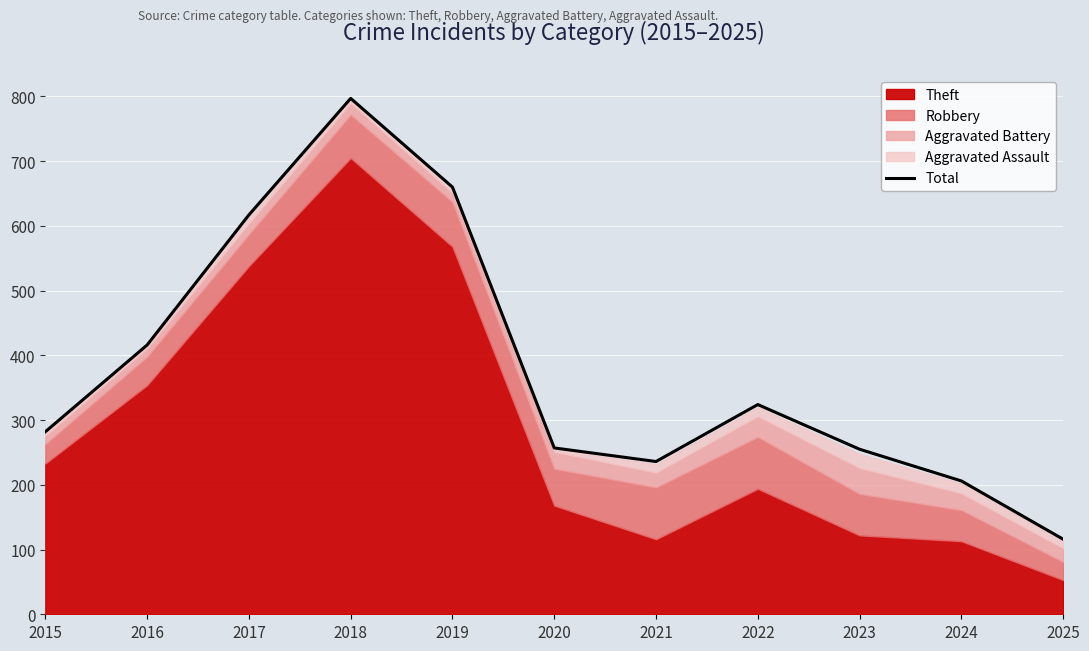

Between 2015 and 2019, which is larger?

2019